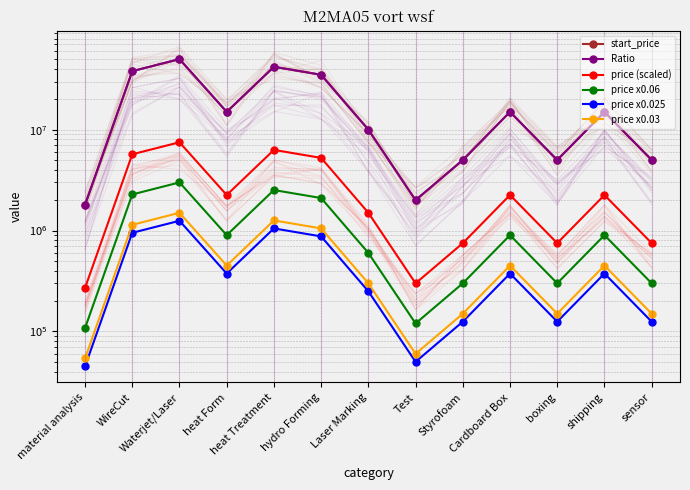

How many values in the start_price series exceed 15000000?

4